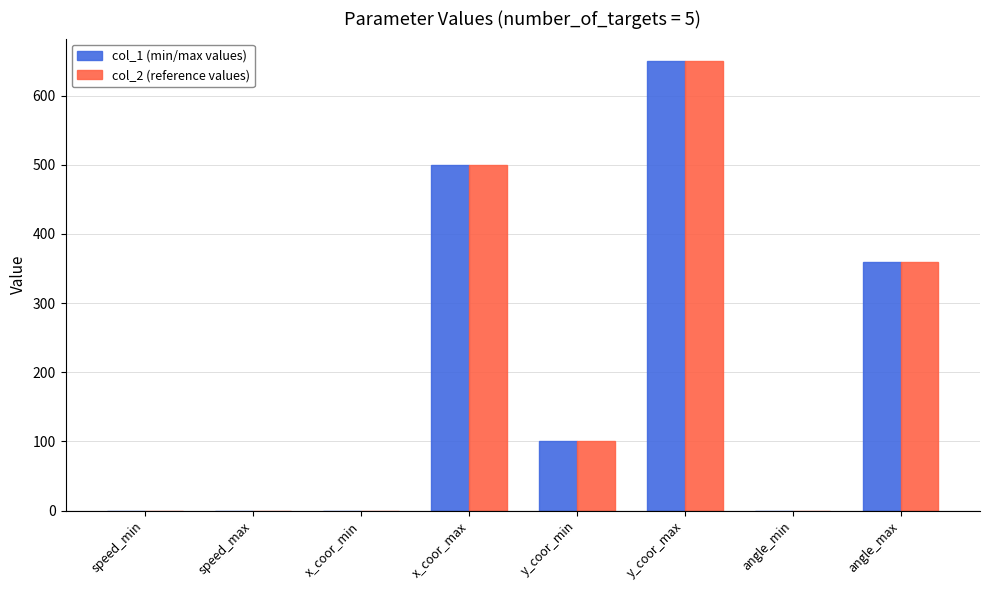

At which category is the sum across all series the highest?

y_coor_max